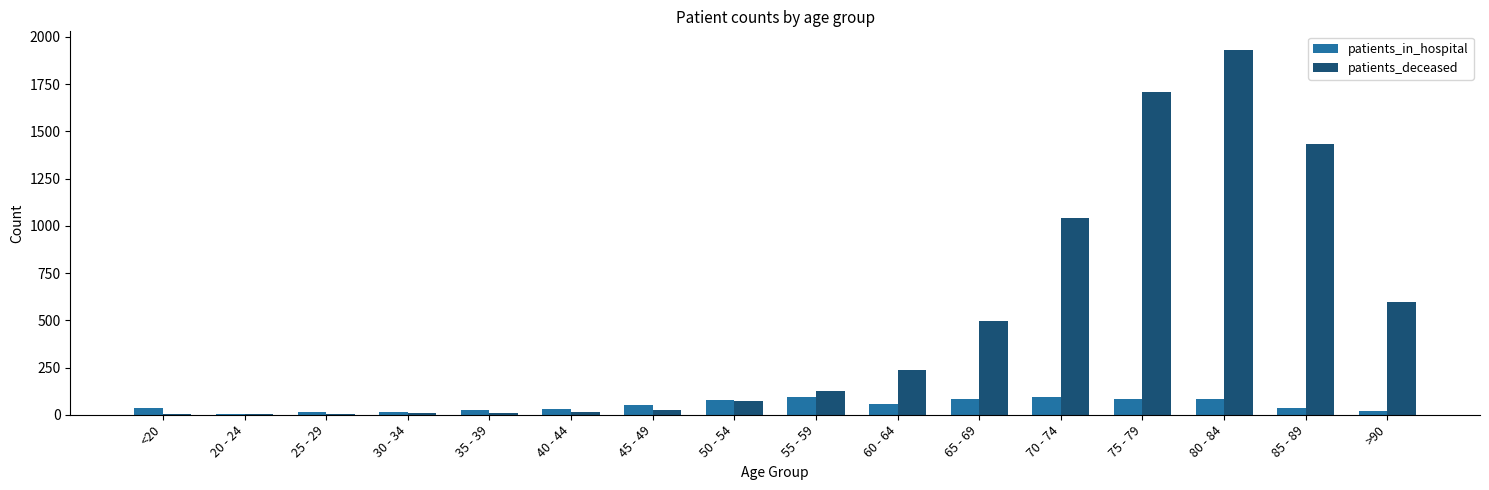

Count the number of data series in this chart.

2